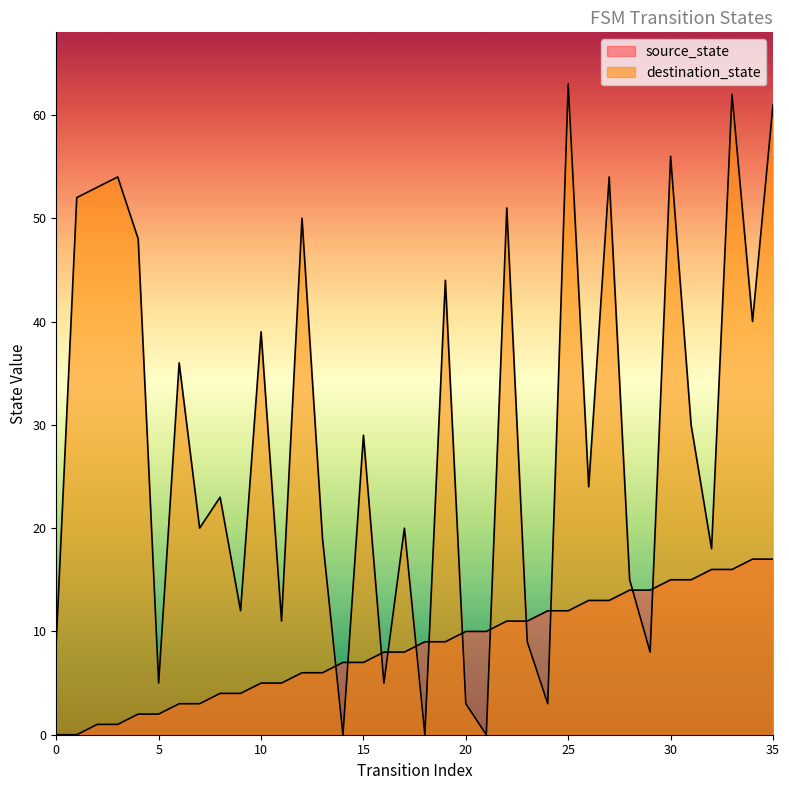

What is the difference between the destination_state values at 10 and 0?

30